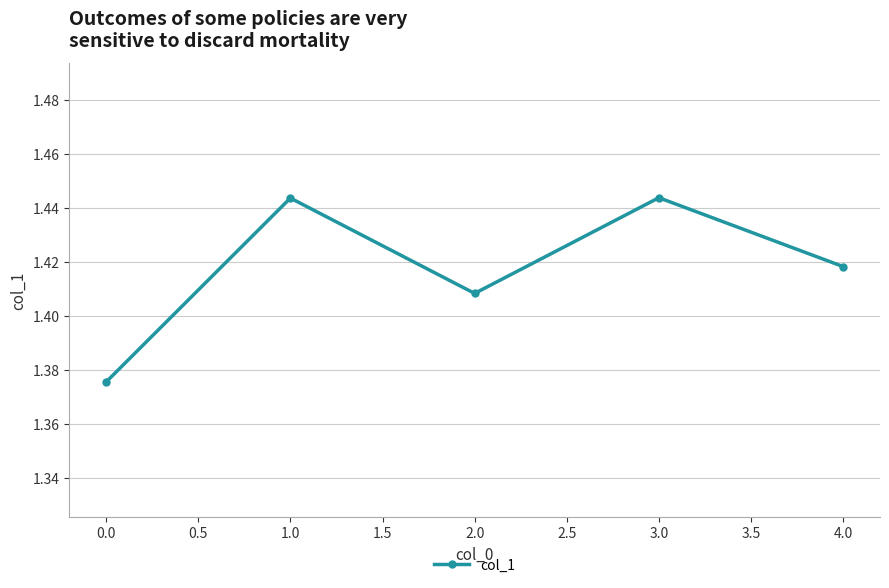

What position from the right is 0.0?

5